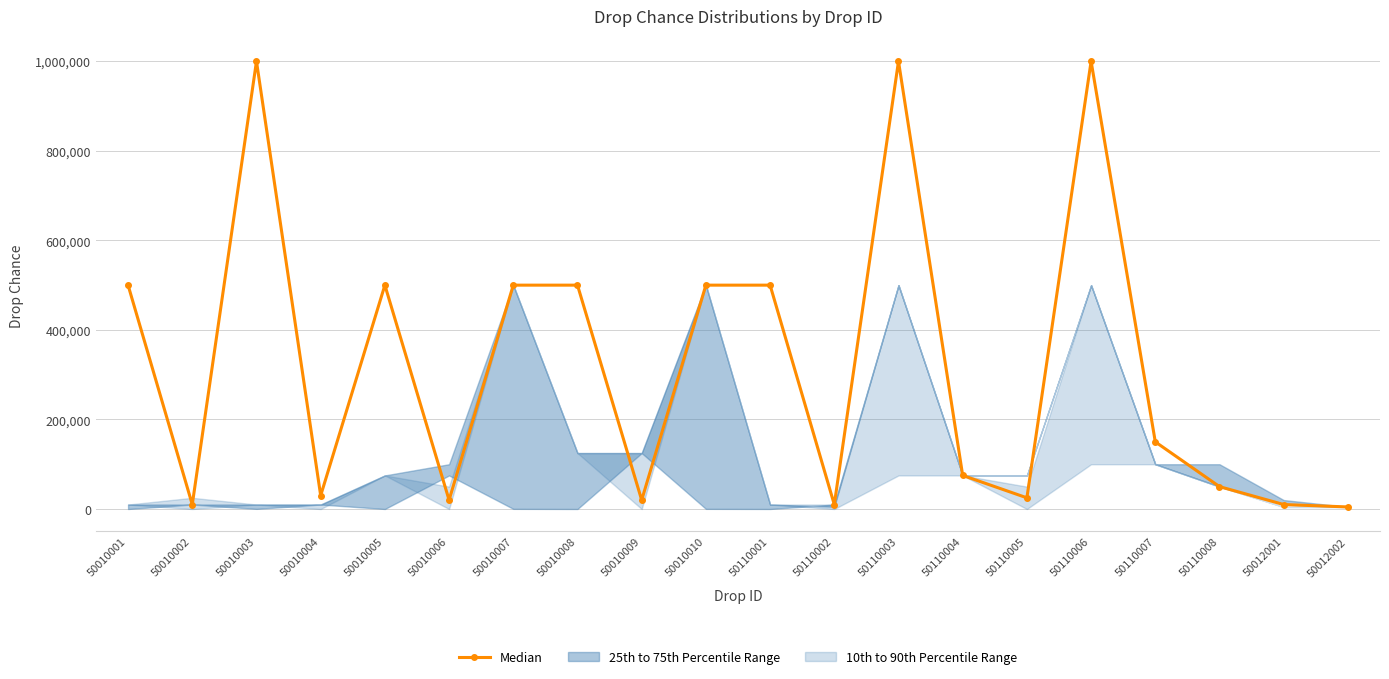

The chart shows a value of 234967 at 50010008. True or false?

False